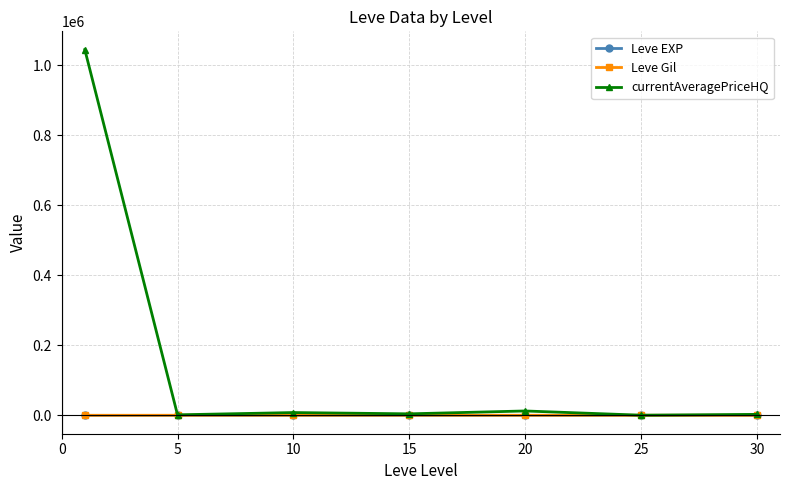

Which series has the widest spread of values?

currentAveragePriceHQ